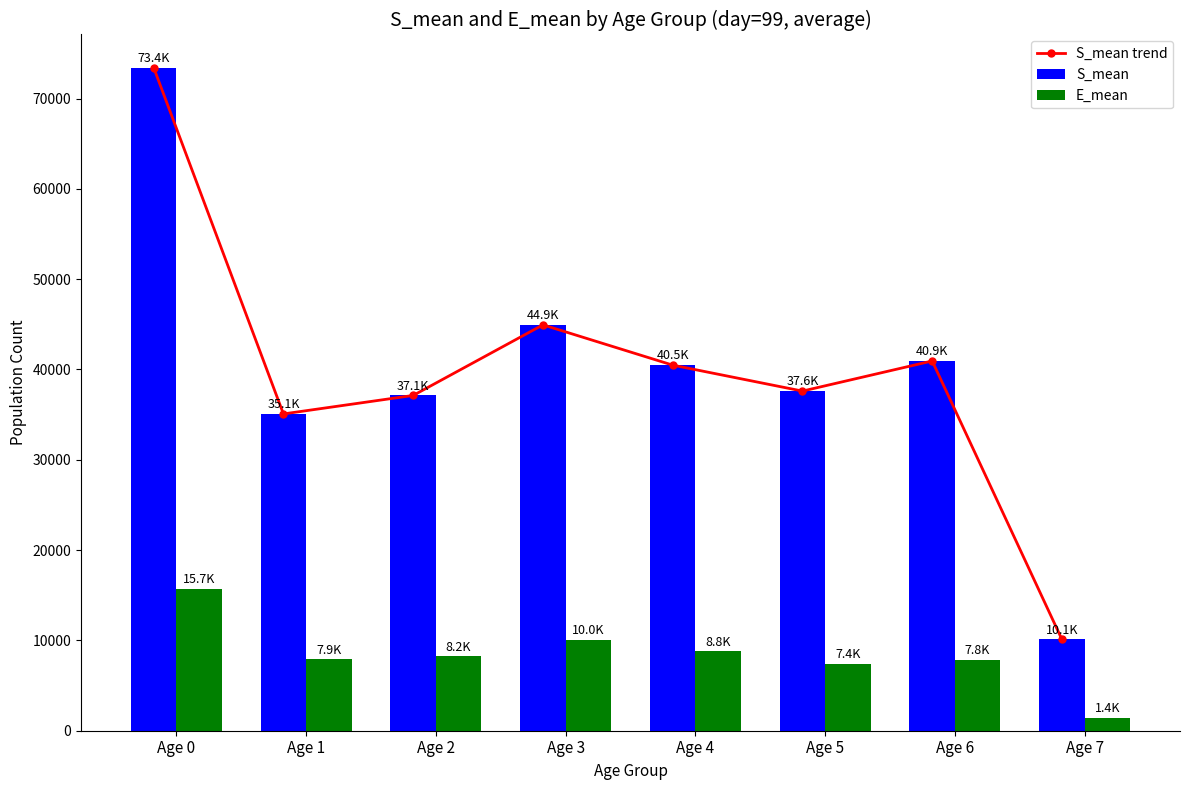

Which has a higher value, Age 2 or Age 1?

Age 2